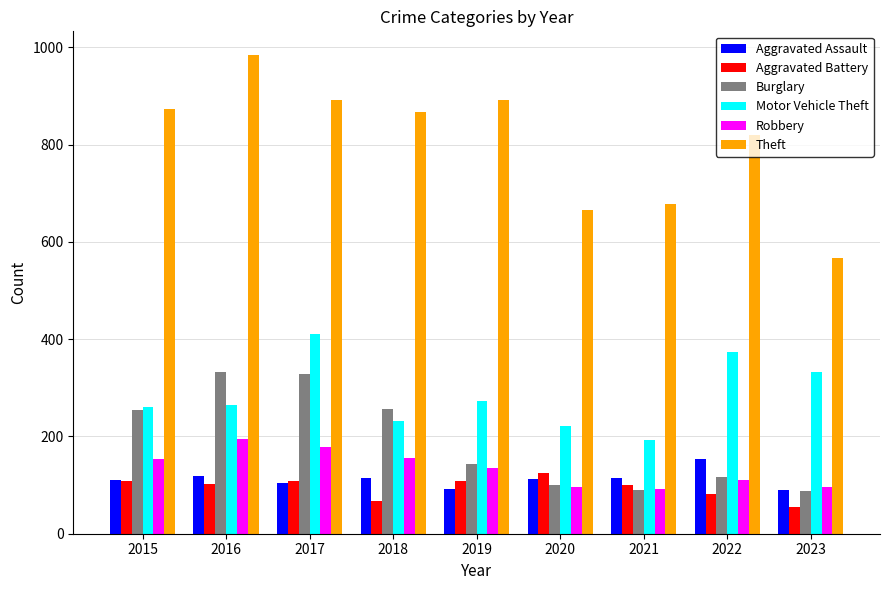

What is the highest value of the Aggravated Battery series?

125